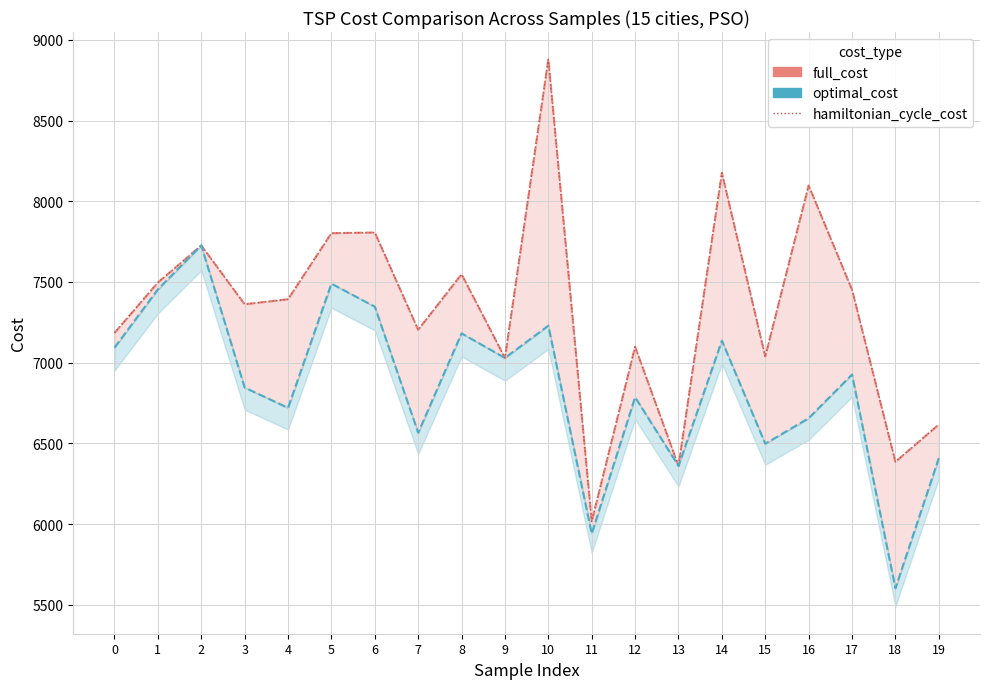

Between 7 and 16, which series saw the biggest shift?

full_cost